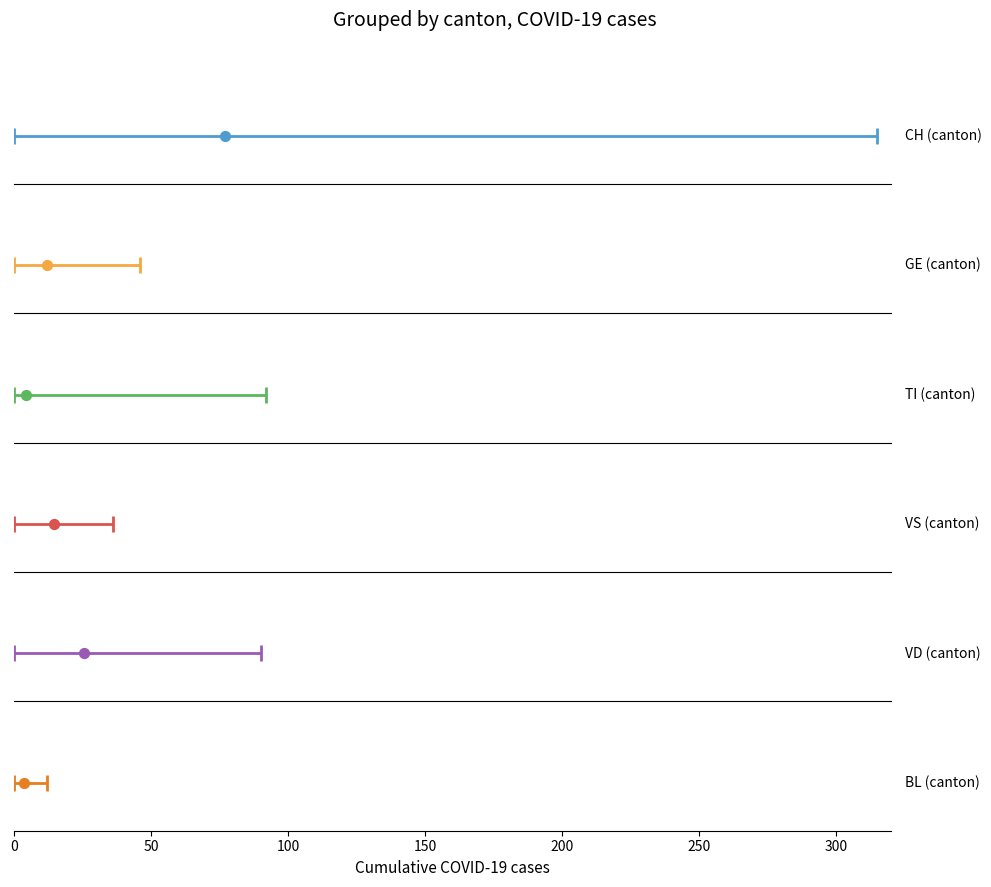

Which series reaches the minimum Y coordinate?

CH